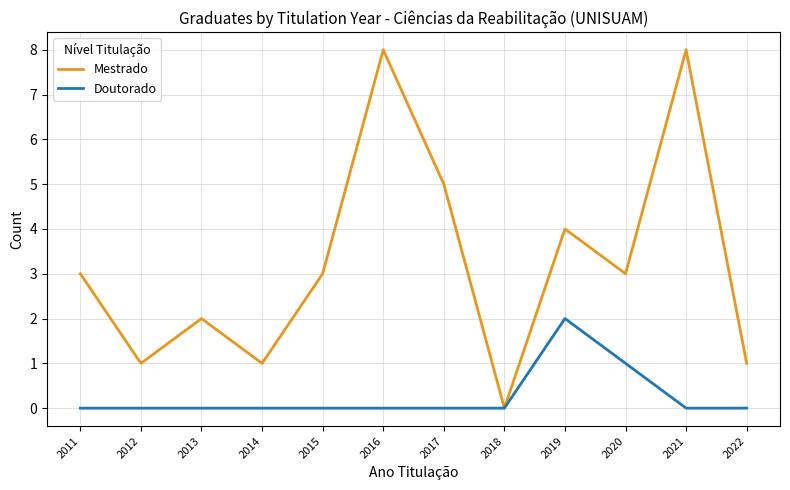

Reading right to left, list all the values displayed in this chart.

Mestrado: 2022=1	2021=8	2020=3	2019=4	2018=0	2017=5	2016=8	2015=3	2014=1	2013=2	2012=1	2011=3
Doutorado: 2022=0	2021=0	2020=1	2019=2	2018=0	2017=0	2016=0	2015=0	2014=0	2013=0	2012=0	2011=0